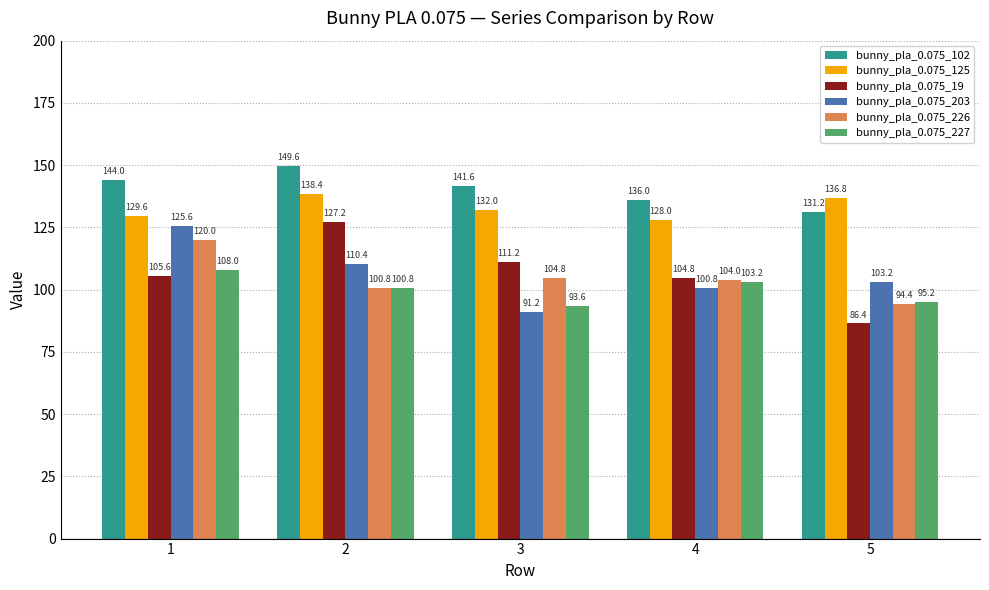

Which series has the largest total across all categories?

bunny_pla_0.075_102